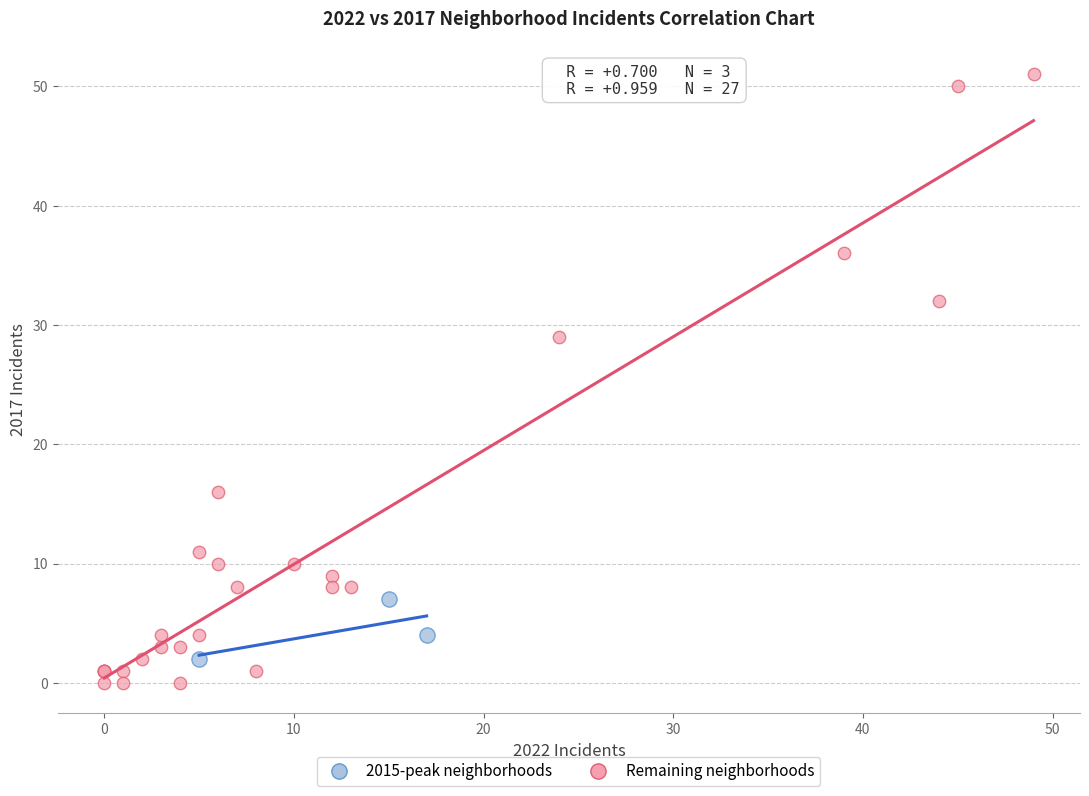

Which series has the widest spread of Y values?

Remaining neighborhoods